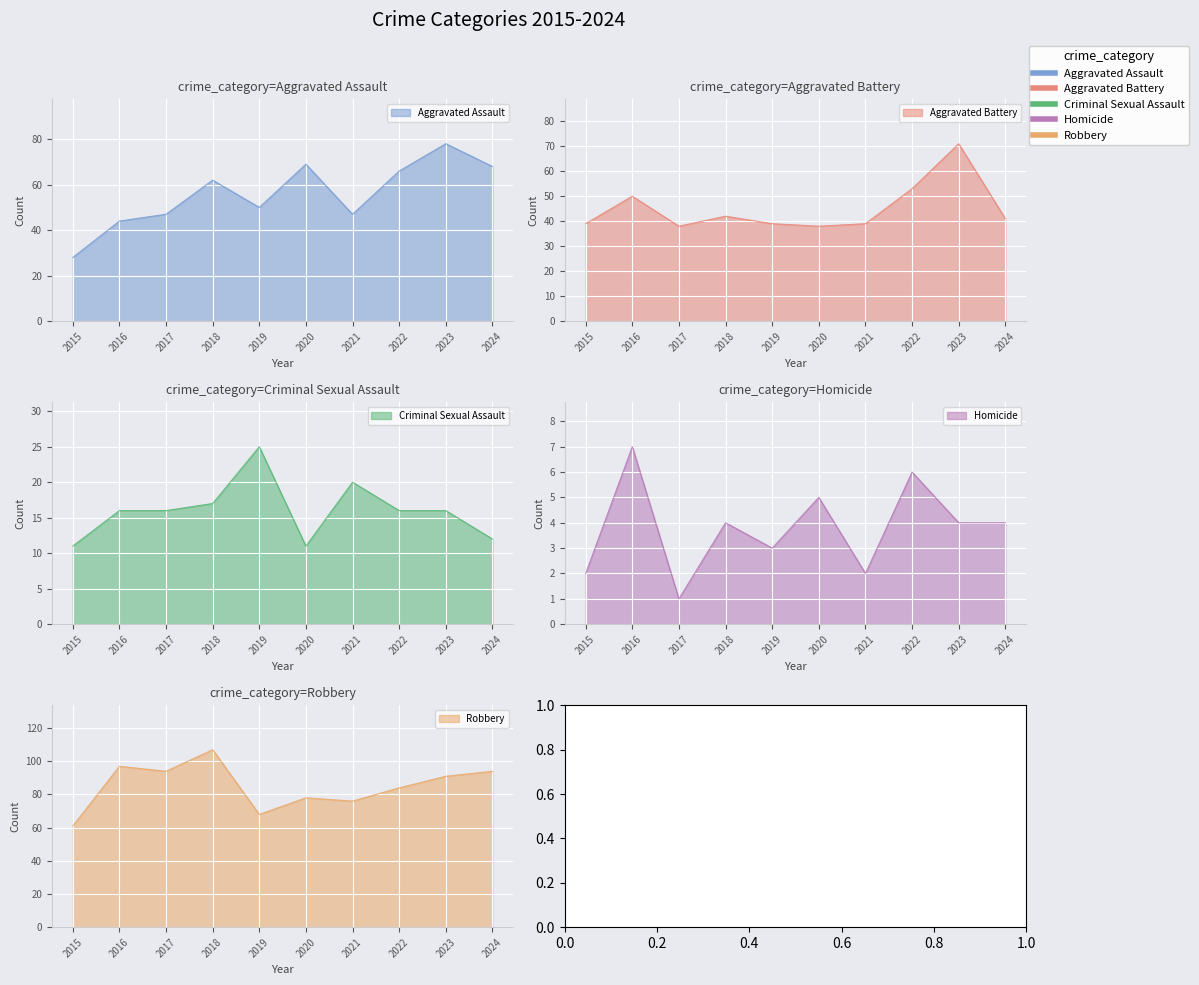

Reading left to right, list all the values displayed in this chart.

Aggravated Assault: 2015=28	2016=44	2017=47	2018=62	2019=50	2020=69	2021=47	2022=66	2023=78	2024=68
Aggravated Battery: 2015=39	2016=50	2017=38	2018=42	2019=39	2020=38	2021=39	2022=53	2023=71	2024=41
Criminal Sexual Assault: 2015=11	2016=16	2017=16	2018=17	2019=25	2020=11	2021=20	2022=16	2023=16	2024=12
Homicide: 2015=2	2016=7	2017=1	2018=4	2019=3	2020=5	2021=2	2022=6	2023=4	2024=4
Robbery: 2015=61	2016=97	2017=94	2018=107	2019=68	2020=78	2021=76	2022=84	2023=91	2024=94